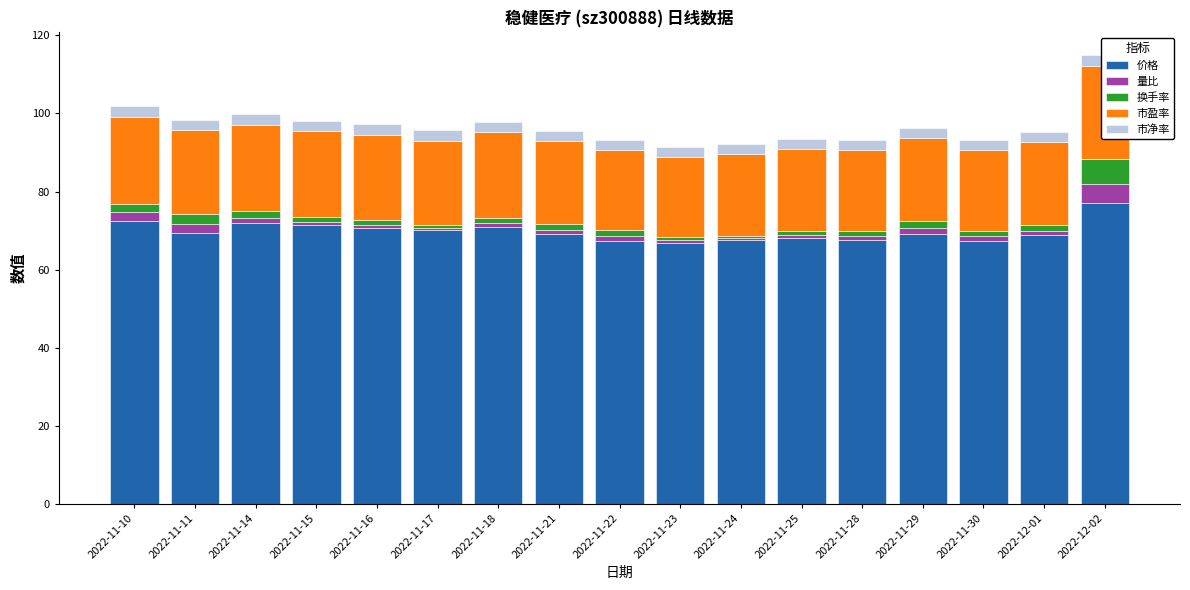

What is the lowest value of the 换手率 series?

0.6